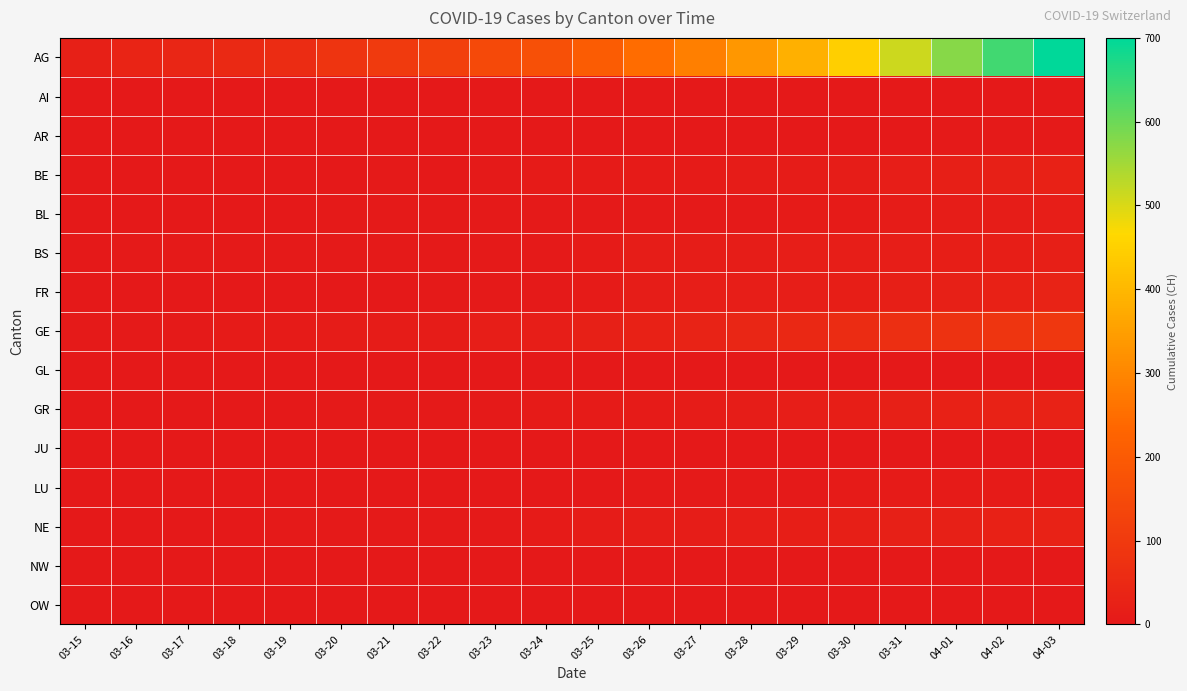

Reading left to right, extract all data points from this chart.

AG: 03-15=22	03-16=34	03-17=41	03-18=50	03-19=60	03-20=83	03-21=103	03-22=118	03-23=147	03-24=168	03-25=203	03-26=248	03-27=285	03-28=336	03-29=384	03-30=446	03-31=513	04-01=575	04-02=639	04-03=700
AI: 03-15=0	03-16=0	03-17=0	03-18=0	03-19=0	03-20=0	03-21=0	03-22=0	03-23=0	03-24=0	03-25=0	03-26=0	03-27=0	03-28=0	03-29=0	03-30=0	03-31=0	04-01=1	04-02=1	04-03=1
AR: 03-15=0	03-16=0	03-17=0	03-18=0	03-19=0	03-20=1	03-21=1	03-22=0	03-23=1	03-24=2	03-25=2	03-26=2	03-27=2	03-28=2	03-29=2	03-30=2	03-31=2	04-01=3	04-02=3	04-03=3
BE: 03-15=0	03-16=1	03-17=0	03-18=1	03-19=0	03-20=2	03-21=3	03-22=0	03-23=5	03-24=6	03-25=6	03-26=7	03-27=8	03-28=9	03-29=10	03-30=13	03-31=16	04-01=20	04-02=23	04-03=26
BL: 03-15=2	03-16=2	03-17=2	03-18=2	03-19=2	03-20=3	03-21=3	03-22=3	03-23=3	03-24=4	03-25=5	03-26=5	03-27=5	03-28=5	03-29=6	03-30=7	03-31=10	04-01=11	04-02=12	04-03=14
BS: 03-15=0	03-16=4	03-17=4	03-18=4	03-19=4	03-20=4	03-21=5	03-22=5	03-23=5	03-24=5	03-25=8	03-26=12	03-27=13	03-28=13	03-29=15	03-30=15	03-31=16	04-01=18	04-02=19	04-03=21
FR: 03-15=0	03-16=0	03-17=0	03-18=1	03-19=1	03-20=1	03-21=2	03-22=3	03-23=4	03-24=5	03-25=6	03-26=11	03-27=14	03-28=15	03-29=15	03-30=17	03-31=20	04-01=23	04-02=26	04-03=31
GE: 03-15=4	03-16=4	03-17=5	03-18=6	03-19=7	03-20=9	03-21=9	03-22=10	03-23=15	03-24=16	03-25=23	03-26=25	03-27=32	03-28=40	03-29=48	03-30=58	03-31=68	04-01=77	04-02=85	04-03=92
GL: 03-15=0	03-16=0	03-17=0	03-18=0	03-19=0	03-20=0	03-21=0	03-22=0	03-23=0	03-24=0	03-25=0	03-26=0	03-27=0	03-28=1	03-29=1	03-30=2	03-31=2	04-01=2	04-02=2	04-03=2
GR: 03-15=0	03-16=1	03-17=1	03-18=1	03-19=2	03-20=3	03-21=4	03-22=4	03-23=5	03-24=6	03-25=8	03-26=8	03-27=9	03-28=12	03-29=15	03-30=19	03-31=23	04-01=26	04-02=28	04-03=30
JU: 03-15=0	03-16=0	03-17=0	03-18=0	03-19=0	03-20=0	03-21=0	03-22=0	03-23=0	03-24=0	03-25=0	03-26=0	03-27=0	03-28=0	03-29=0	03-30=0	03-31=0	04-01=0	04-02=0	04-03=0
LU: 03-15=0	03-16=0	03-17=0	03-18=0	03-19=0	03-20=1	03-21=1	03-22=1	03-23=1	03-24=2	03-25=2	03-26=3	03-27=3	03-28=4	03-29=5	03-30=6	03-31=7	04-01=7	04-02=7	04-03=7
NE: 03-15=0	03-16=0	03-17=1	03-18=2	03-19=3	03-20=3	03-21=4	03-22=4	03-23=5	03-24=6	03-25=9	03-26=12	03-27=13	03-28=15	03-29=18	03-30=20	03-31=22	04-01=24	04-02=27	04-03=28
NW: 03-15=0	03-16=0	03-17=0	03-18=0	03-19=0	03-20=0	03-21=0	03-22=0	03-23=0	03-24=0	03-25=0	03-26=0	03-27=0	03-28=0	03-29=0	03-30=0	03-31=0	04-01=0	04-02=0	04-03=0
OW: 03-15=0	03-16=0	03-17=0	03-18=0	03-19=0	03-20=0	03-21=0	03-22=0	03-23=0	03-24=0	03-25=0	03-26=0	03-27=0	03-28=0	03-29=0	03-30=0	03-31=0	04-01=0	04-02=0	04-03=0